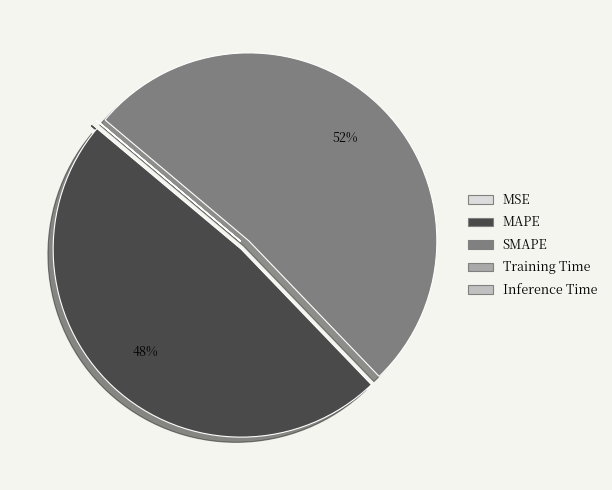

Rank the categories by value from highest to lowest.

SMAPE, MAPE, MSE, Training Time, Inference Time